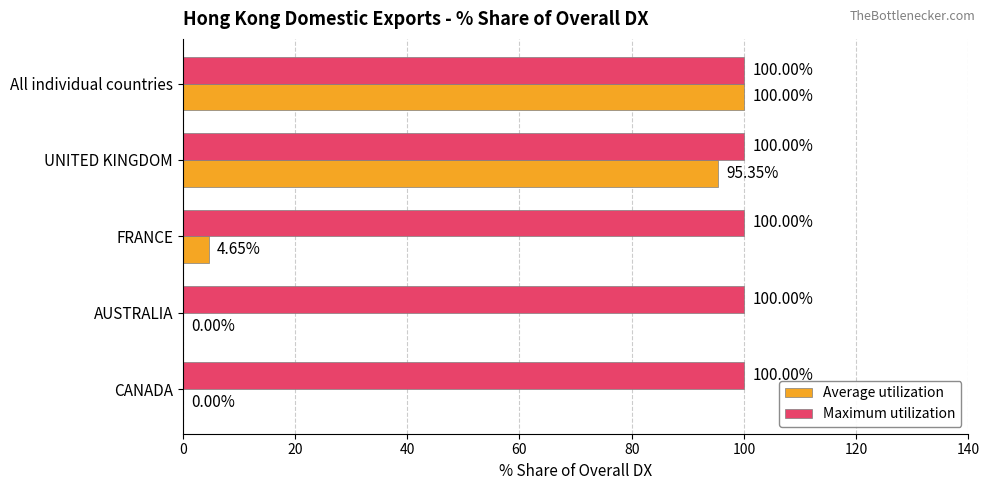

What is the sum of the Maximum utilization values at AUSTRALIA and CANADA?

200.0